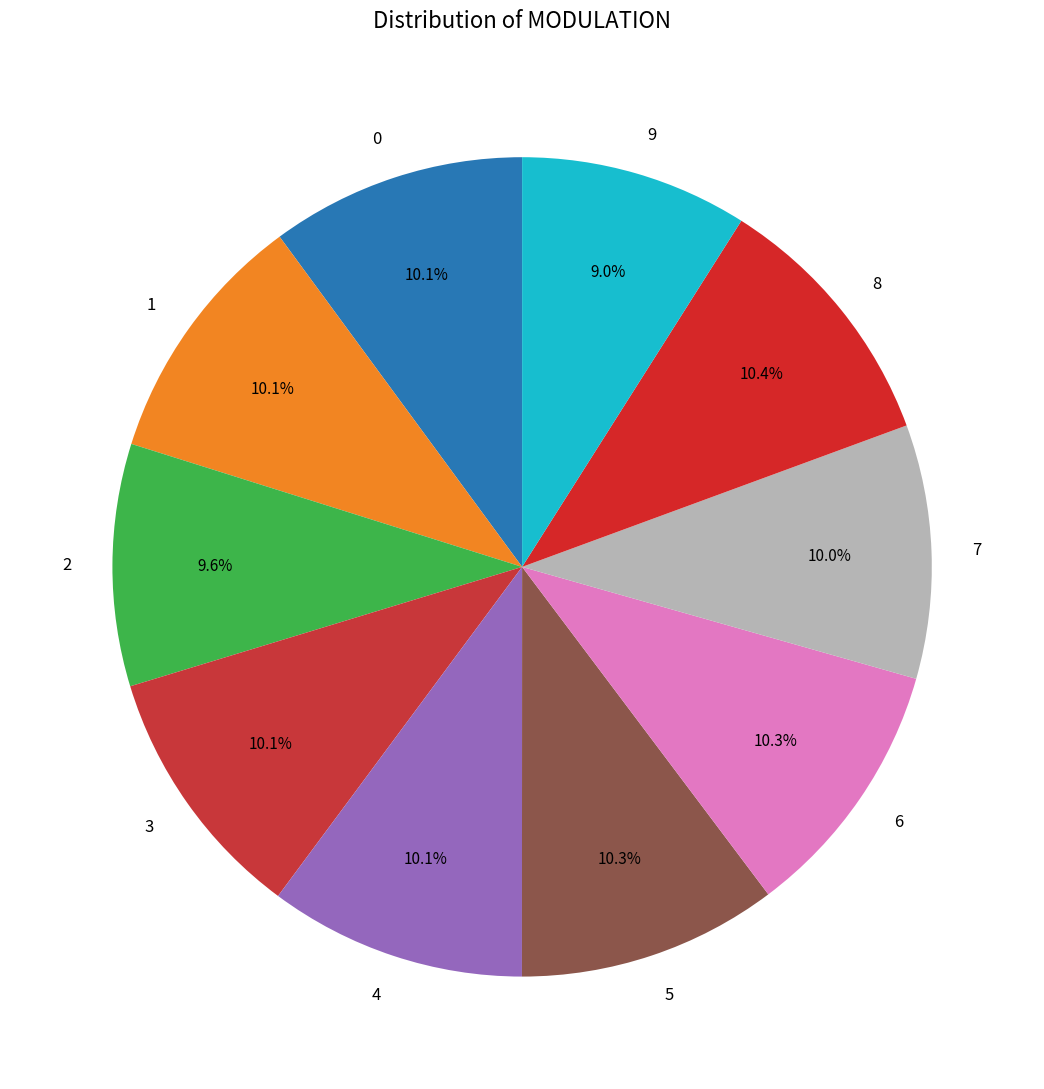

To the nearest percent, what is the combined percentage of 8 and 9?

19%